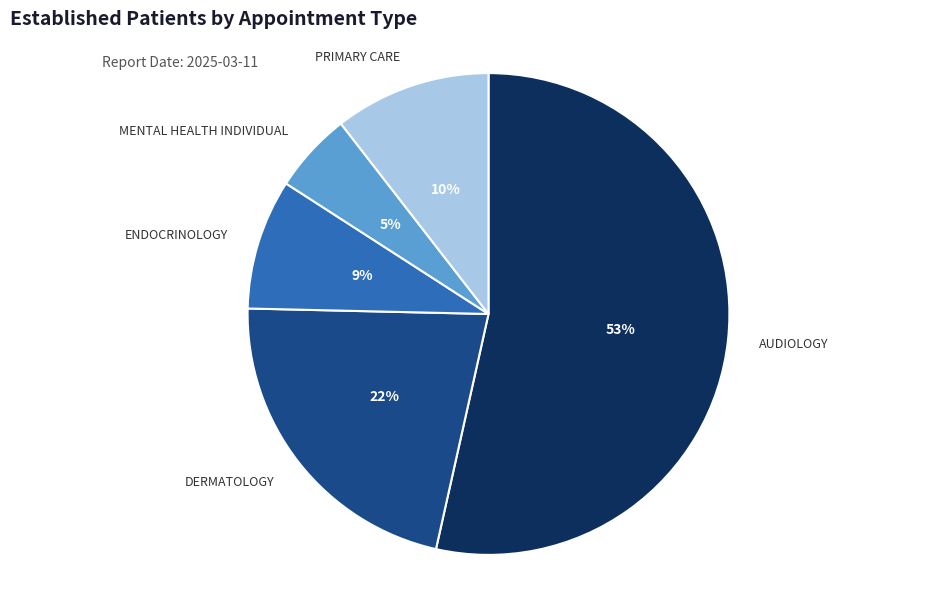

True or false: ENDOCRINOLOGY accounts for 9% of the total.

True